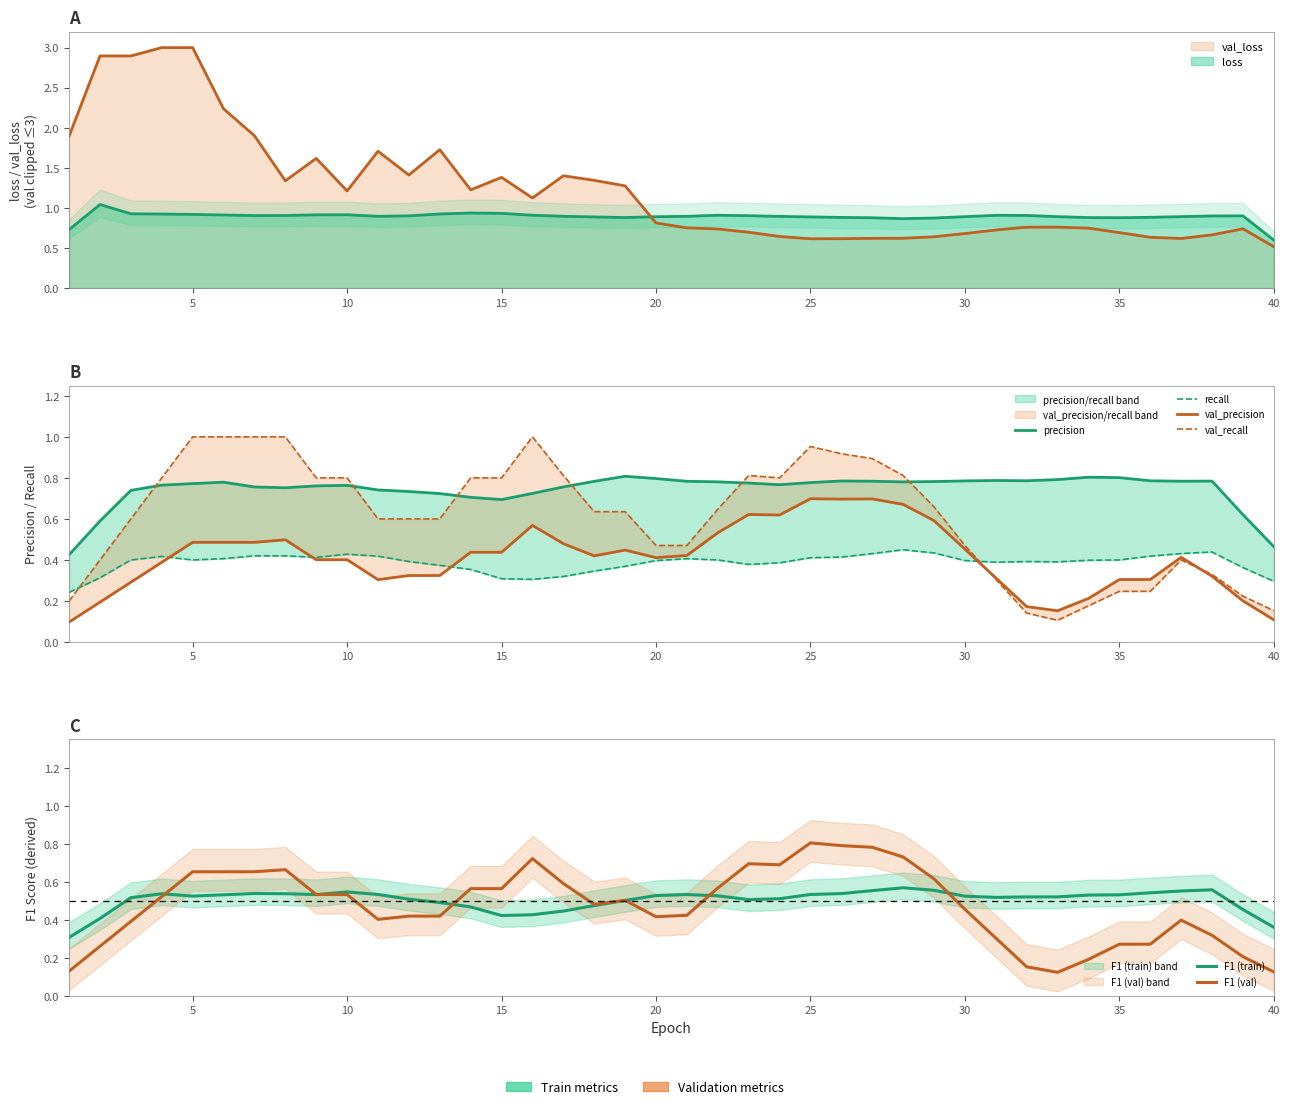

Which series changed the most between 25 and 40?

val_recall